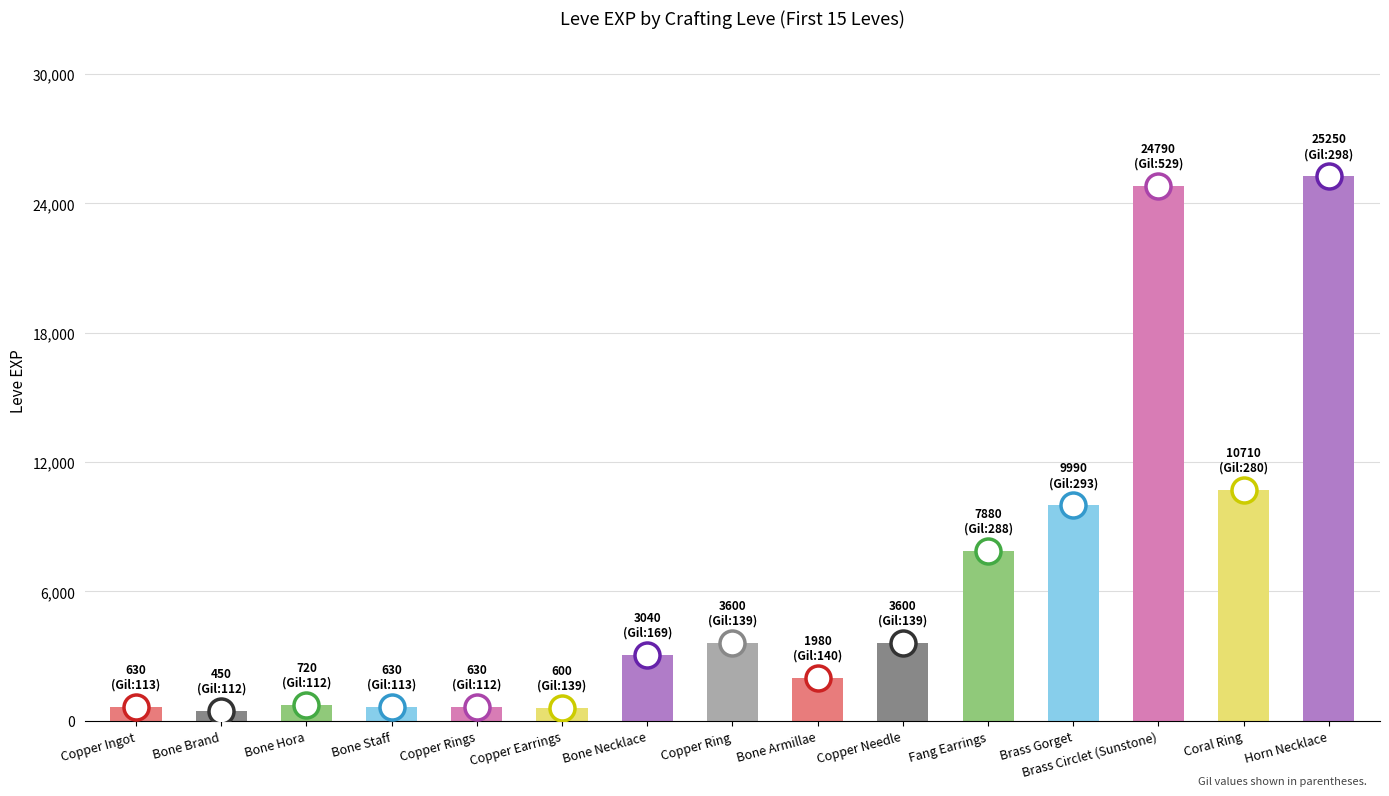

What is the difference between the maximum and minimum values?

24800